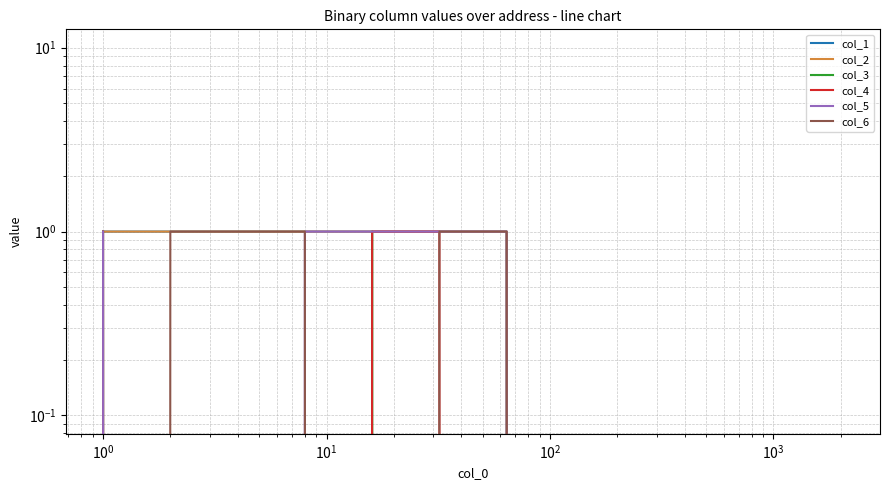

Reading left to right, what are all the values shown in this chart?

col_1: 1	1	1	1	1	1	1	0	0	0	0	0
col_2: 1	1	1	1	1	1	1	0	0	0	0	0
col_3: 1	0	0	0	1	0	0	0	0	0	0	0
col_4: 1	0	0	0	1	1	0	0	0	0	0	0
col_5: 1	0	0	1	1	1	1	0	0	0	0	0
col_6: 0	1	1	1	0	1	1	0	0	0	0	0